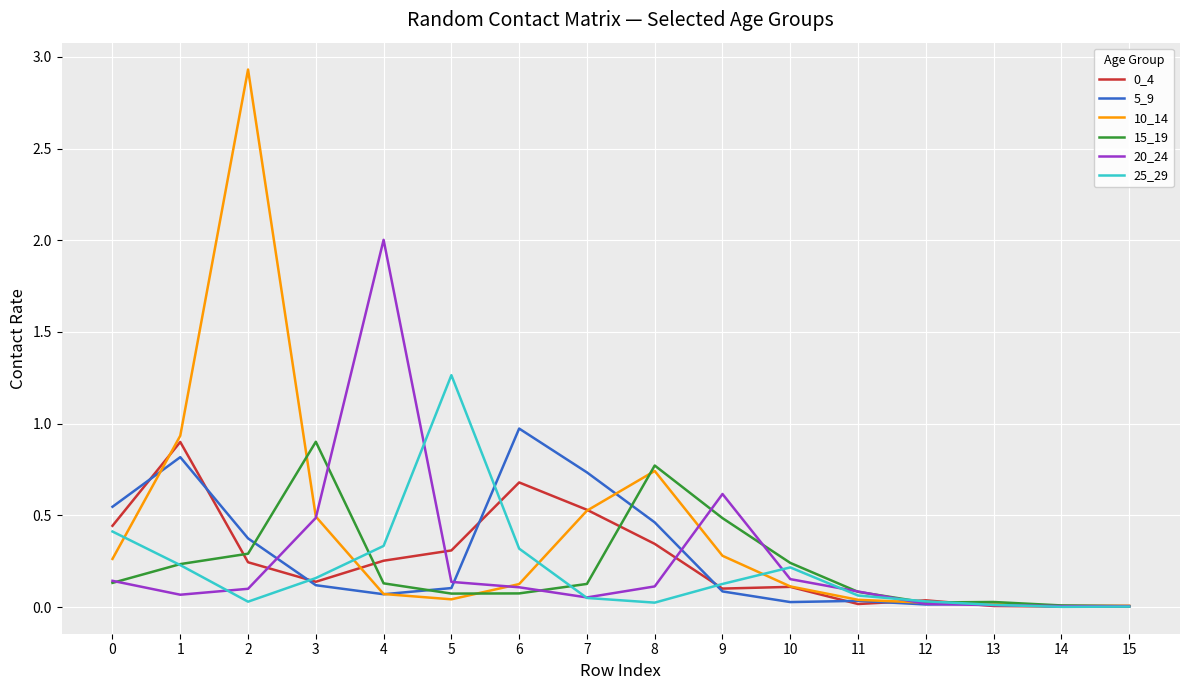

What is the total value across all series at 9?

1.7